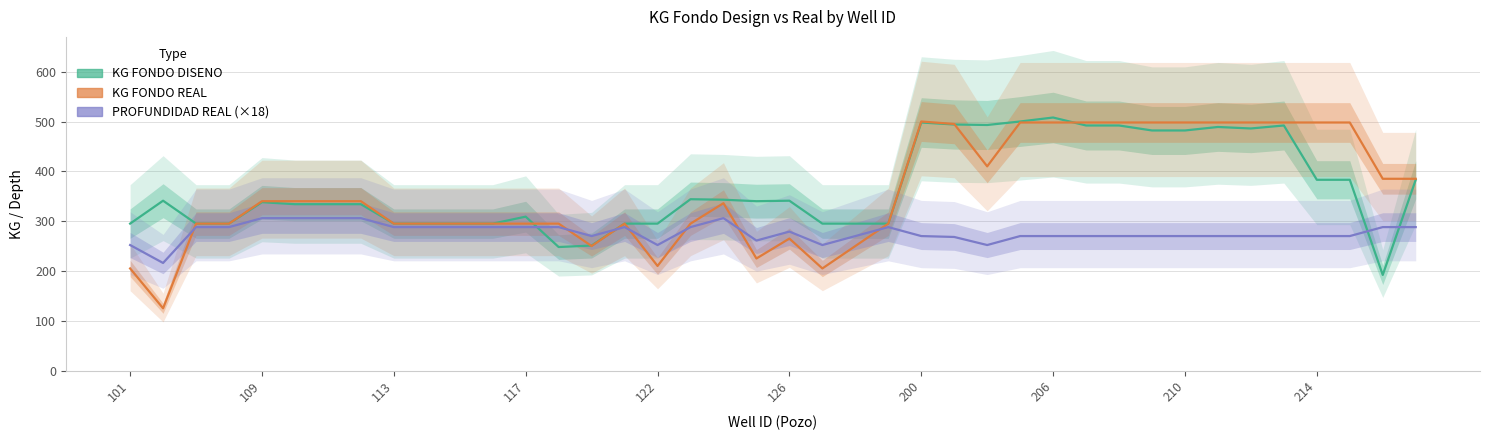

Is it true that PROFUNDIDAD REAL equals 288.0 at 113?

True